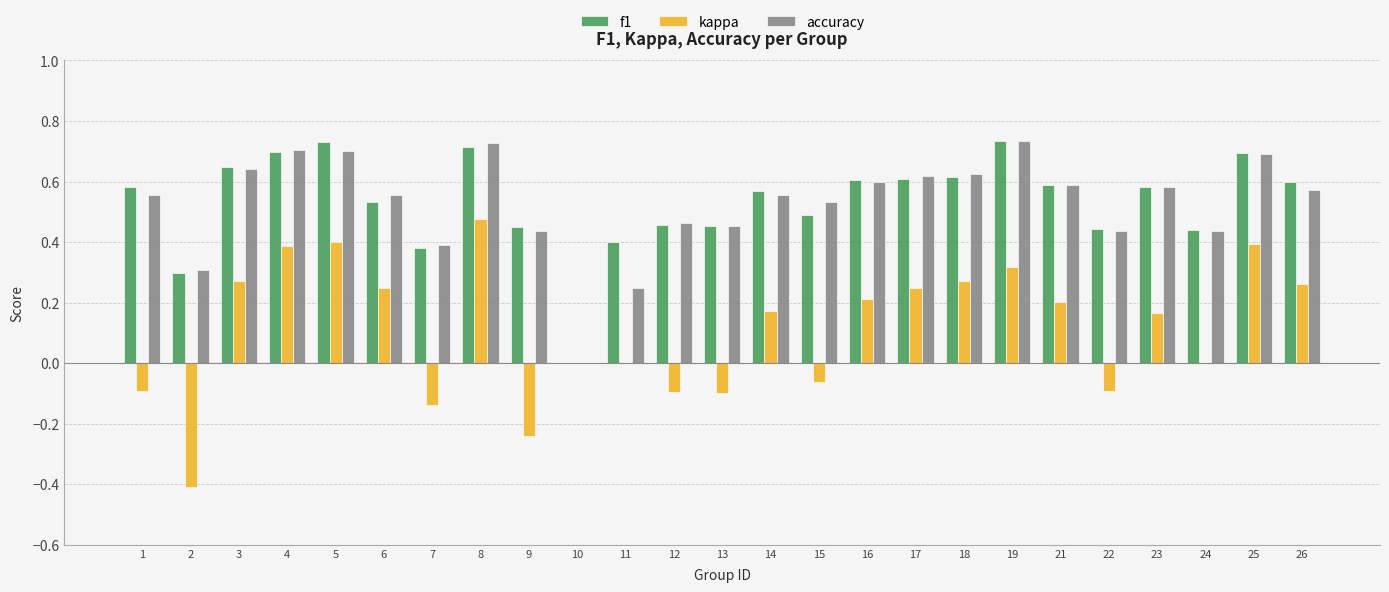

What is the total value across all series at 21?

1.4